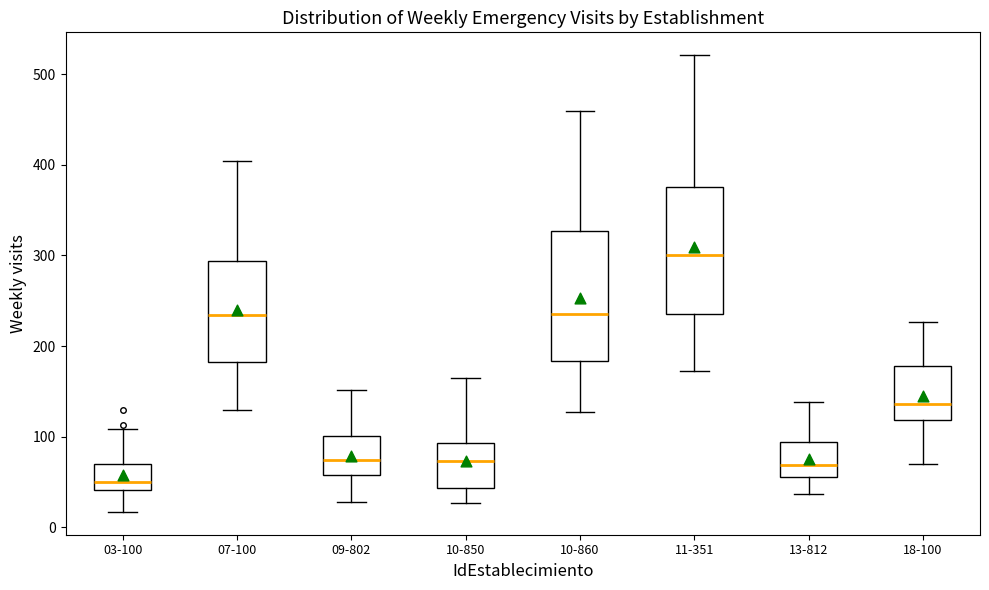

Reading left to right, read every box against the y-axis: the position of its median line, the range the box covers, and the ends of its whiskers. The values are not printed on the chart, so give them approximately, as read against the axis.

03-100: median 50, box 40 to 70, whiskers 20 to 110
07-100: median 230, box 180 to 290, whiskers 130 to 400
09-802: median 70, box 60 to 100, whiskers 30 to 150
10-850: median 70, box 40 to 90, whiskers 30 to 170
10-860: median 240, box 180 to 330, whiskers 130 to 460
11-351: median 300, box 240 to 380, whiskers 170 to 520
13-812: median 70, box 60 to 90, whiskers 40 to 140
18-100: median 140, box 120 to 180, whiskers 70 to 230